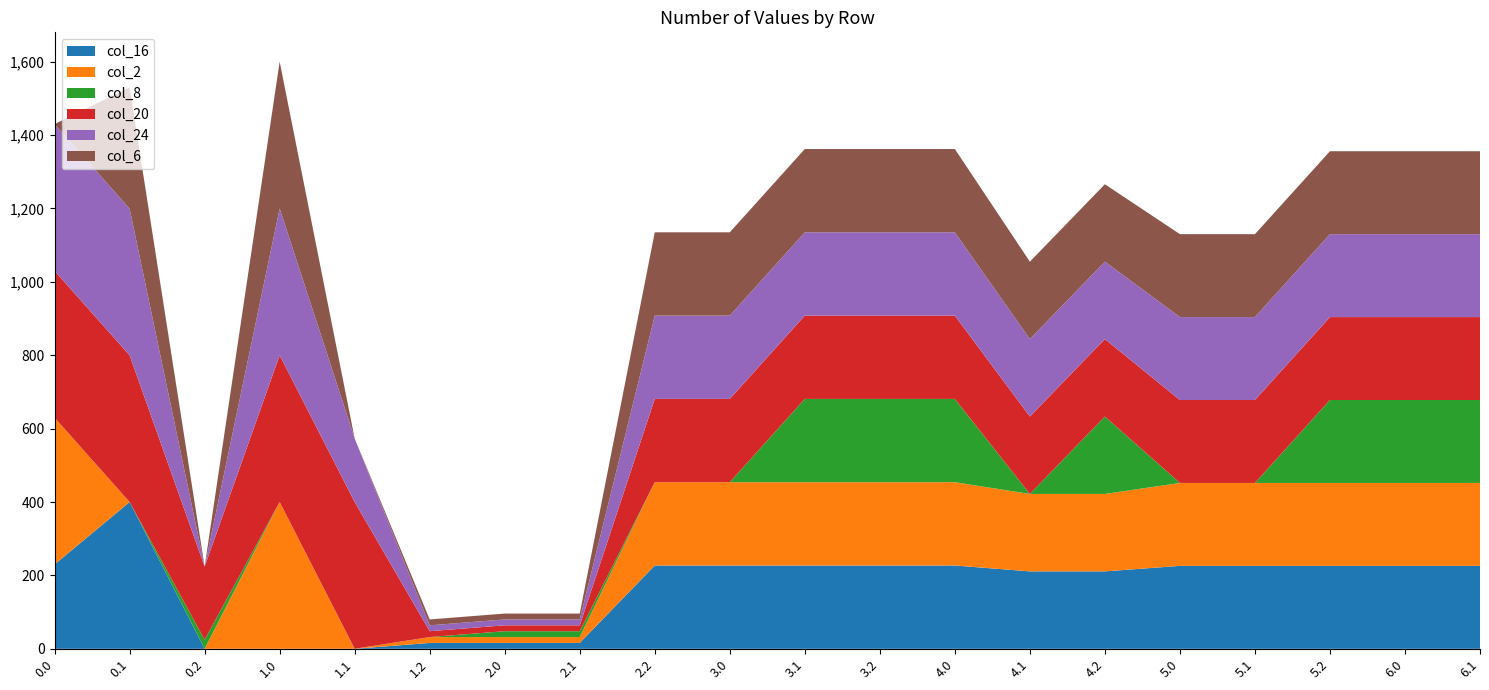

Reading right to left, what are all the values shown in this chart?

col_16: 6.1=226.0	6.0=226.0	5.2=226.0	5.1=226.0	5.0=226.0	4.2=211.0	4.1=211.0	4.0=227.0	3.2=227.0	3.1=227.0	3.0=227.0	2.2=227.0	2.1=16.0	2.0=16.0	1.2=16.0	1.1=0.0	1.0=0.0	0.2=0.0	0.1=400.0	0.0=229.9
col_2: 6.1=226.0	6.0=226.0	5.2=226.0	5.1=226.0	5.0=226.0	4.2=211.0	4.1=211.0	4.0=227.0	3.2=227.0	3.1=227.0	3.0=227.0	2.2=227.0	2.1=16.0	2.0=16.0	1.2=16.0	1.1=0.0	1.0=400.0	0.2=0.0	0.1=0.0	0.0=400.0
col_8: 6.1=226.0	6.0=226.0	5.2=226.0	5.1=0.0	5.0=0.0	4.2=211.0	4.1=0.0	4.0=227.0	3.2=227.0	3.1=227.0	3.0=0.0	2.2=0.0	2.1=16.0	2.0=16.0	1.2=0.0	1.1=0.0	1.0=0.0	0.2=24.7	0.1=0.0	0.0=0.0
col_20: 6.1=226.0	6.0=226.0	5.2=226.0	5.1=226.0	5.0=226.0	4.2=211.0	4.1=211.0	4.0=227.0	3.2=227.0	3.1=227.0	3.0=227.0	2.2=227.0	2.1=16.0	2.0=16.0	1.2=16.0	1.1=400.0	1.0=400.0	0.2=199.2	0.1=400.0	0.0=400.0
col_24: 6.1=226.0	6.0=226.0	5.2=226.0	5.1=226.0	5.0=226.0	4.2=211.0	4.1=211.0	4.0=227.0	3.2=227.0	3.1=227.0	3.0=227.0	2.2=227.0	2.1=16.0	2.0=16.0	1.2=16.0	1.1=172.9	1.0=400.0	0.2=0.0	0.1=399.4	0.0=400.0
col_6: 6.1=226.0	6.0=226.0	5.2=226.0	5.1=226.0	5.0=226.0	4.2=211.0	4.1=211.0	4.0=227.0	3.2=227.0	3.1=227.0	3.0=227.0	2.2=227.0	2.1=16.0	2.0=16.0	1.2=16.0	1.1=0.0	1.0=400.0	0.2=0.0	0.1=330.4	0.0=0.0